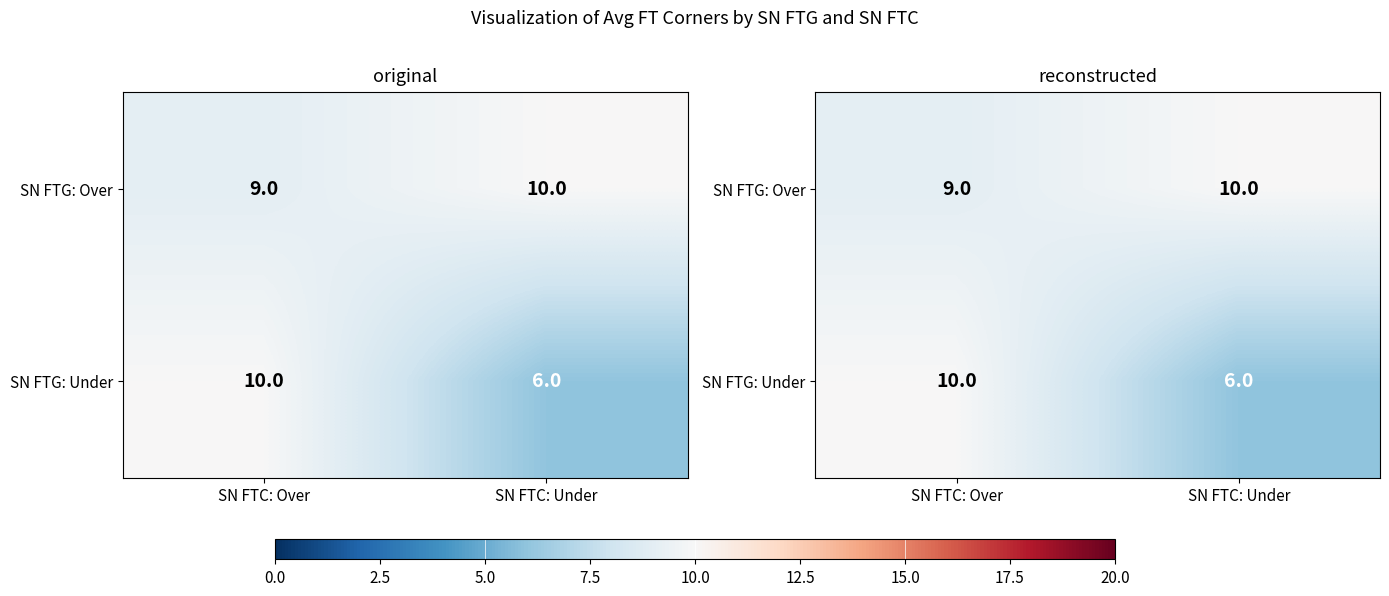

The value of SN FTG: Over at SN FTC: Under is 10. True or false?

True